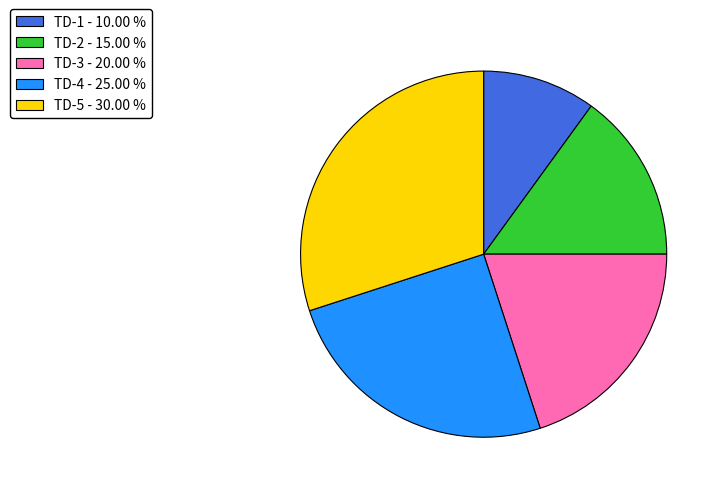

Which slice is the smallest?

TD-1